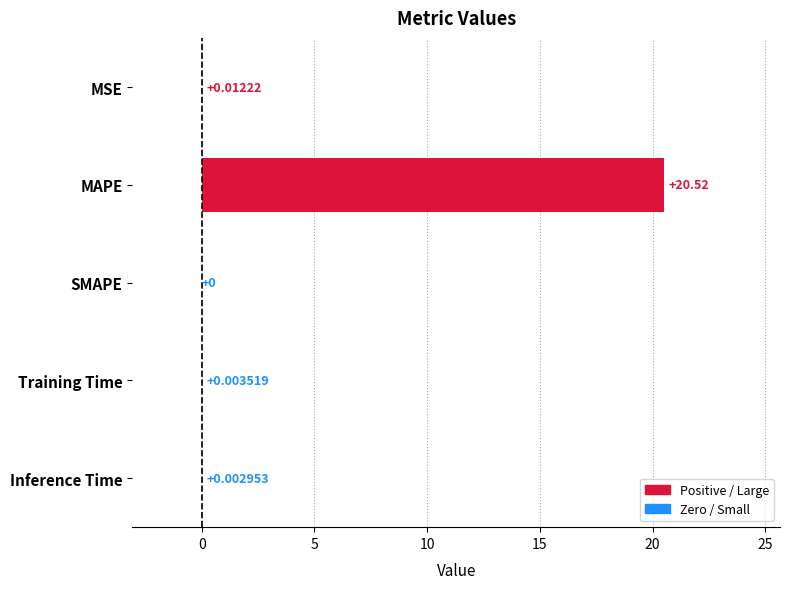

Which label corresponds to the largest value in the chart?

MAPE